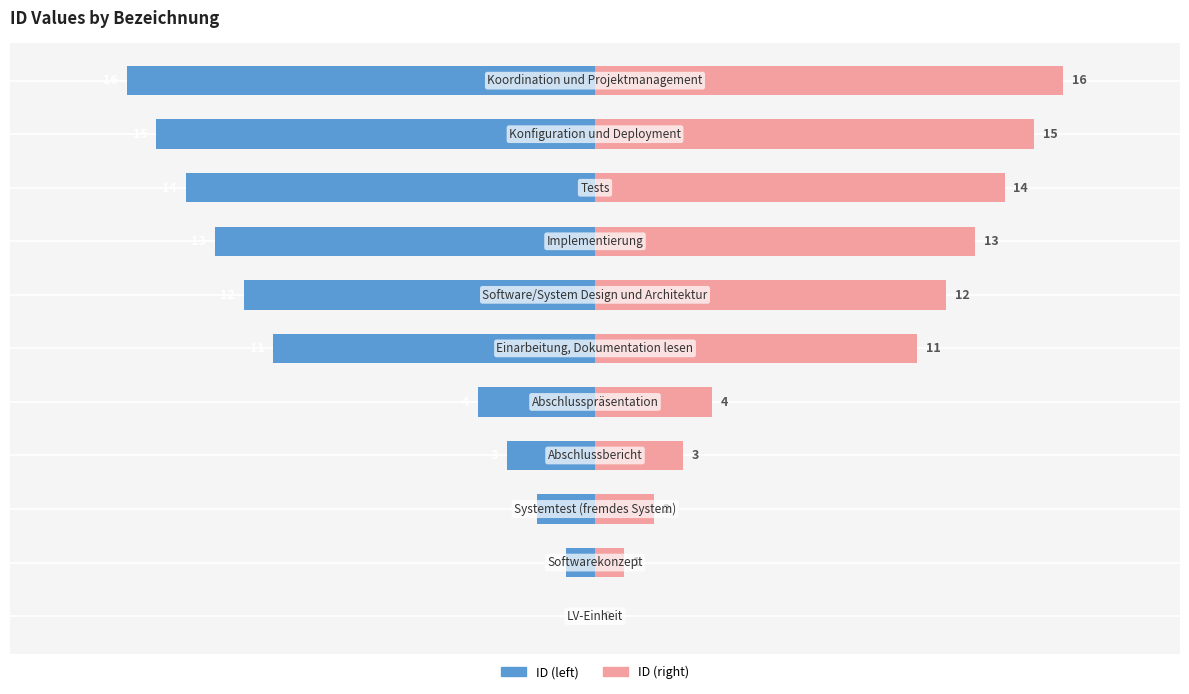

Reading left to right, transcribe all the data shown in this chart.

ID (left): 0=0	1=-1	2=-2	3=-3	4=-4	5=-11	6=-12	7=-13	8=-14	9=-15	10=-16
ID (right): 0=0	1=1	2=2	3=3	4=4	5=11	6=12	7=13	8=14	9=15	10=16